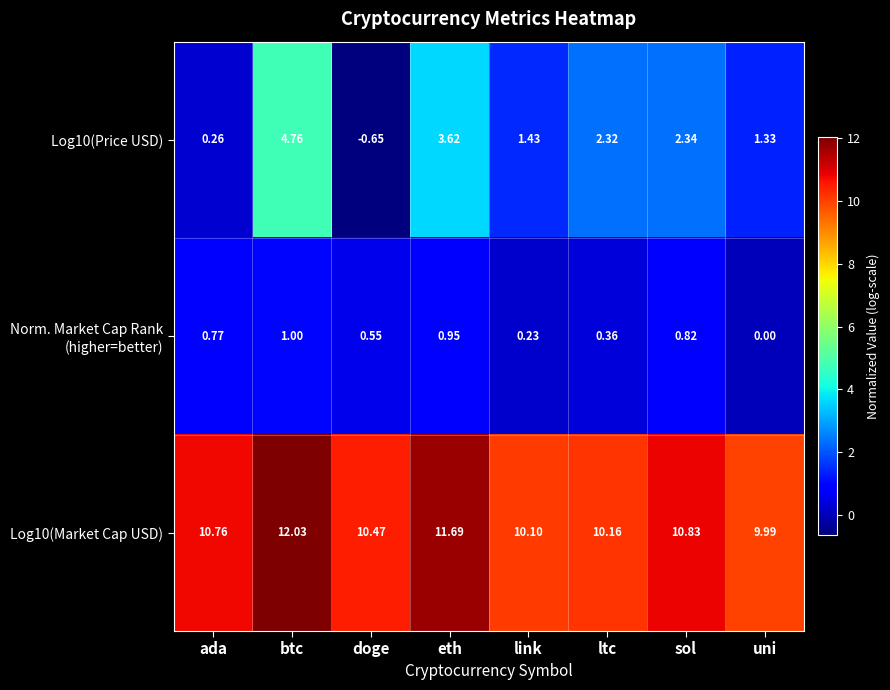

At which category does the chart reach its minimum across all series?

doge